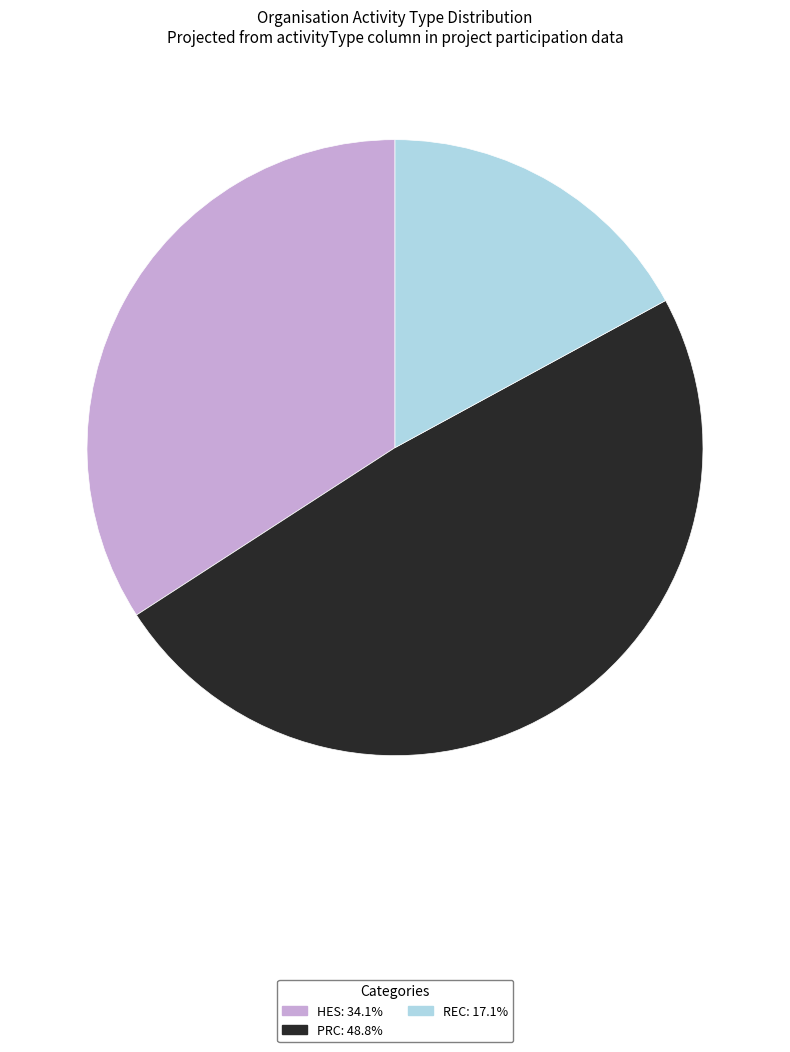

Do REC and PRC together represent more than half of the pie?

Yes